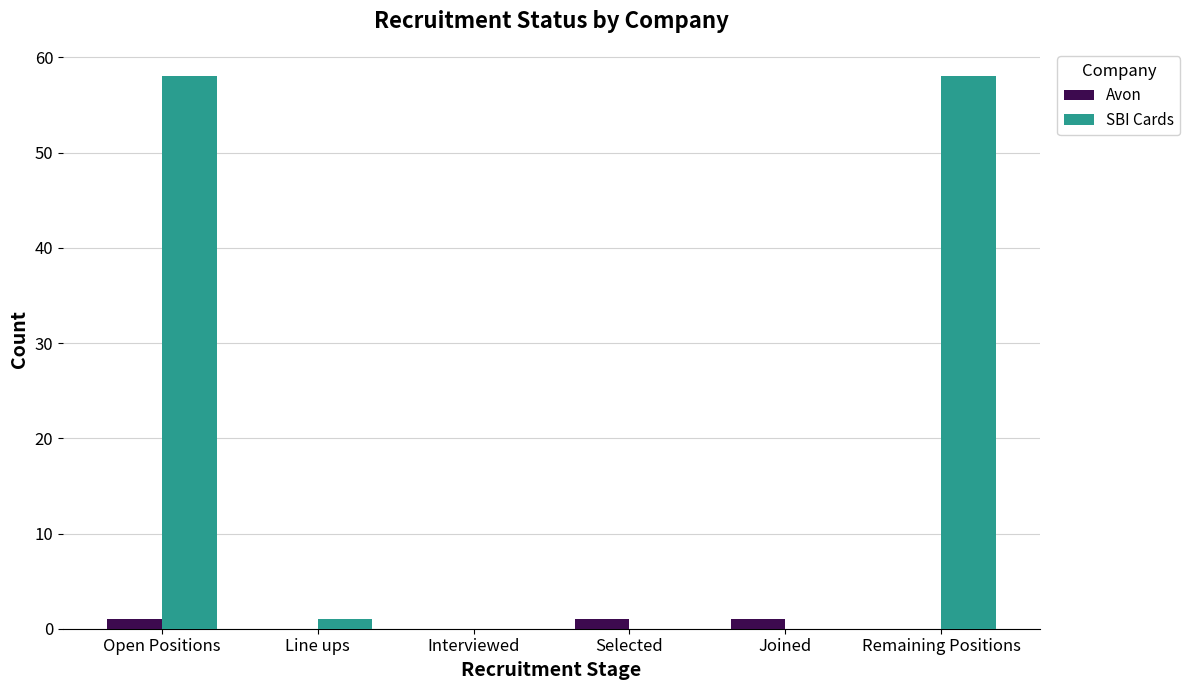

Is it true that SBI Cards equals 58 at Remaining Positions?

True